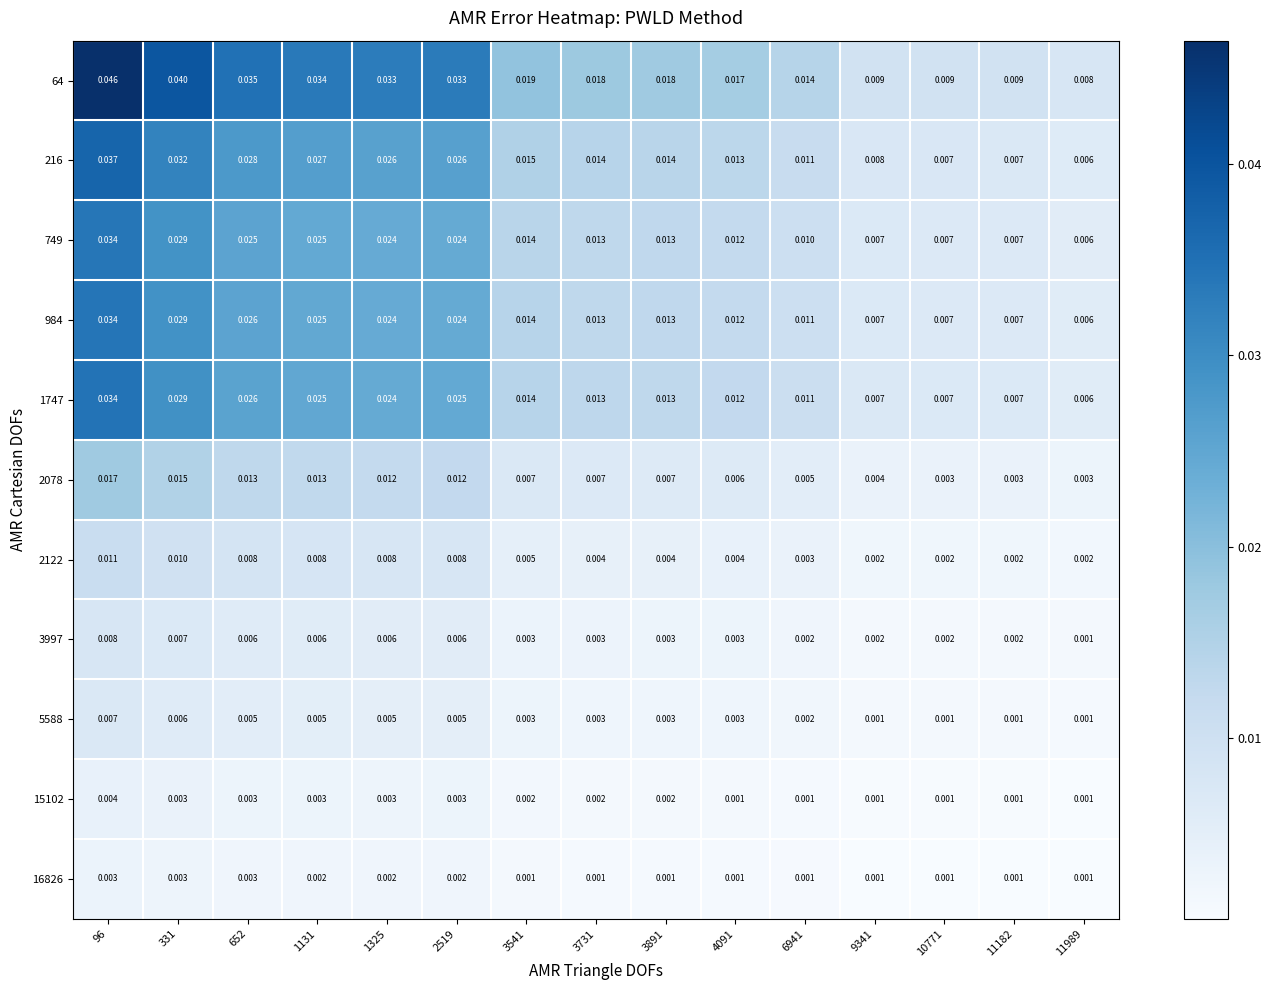

Is the value of 5588 at 1131 greater than the value of 16826 at 10771?

Yes